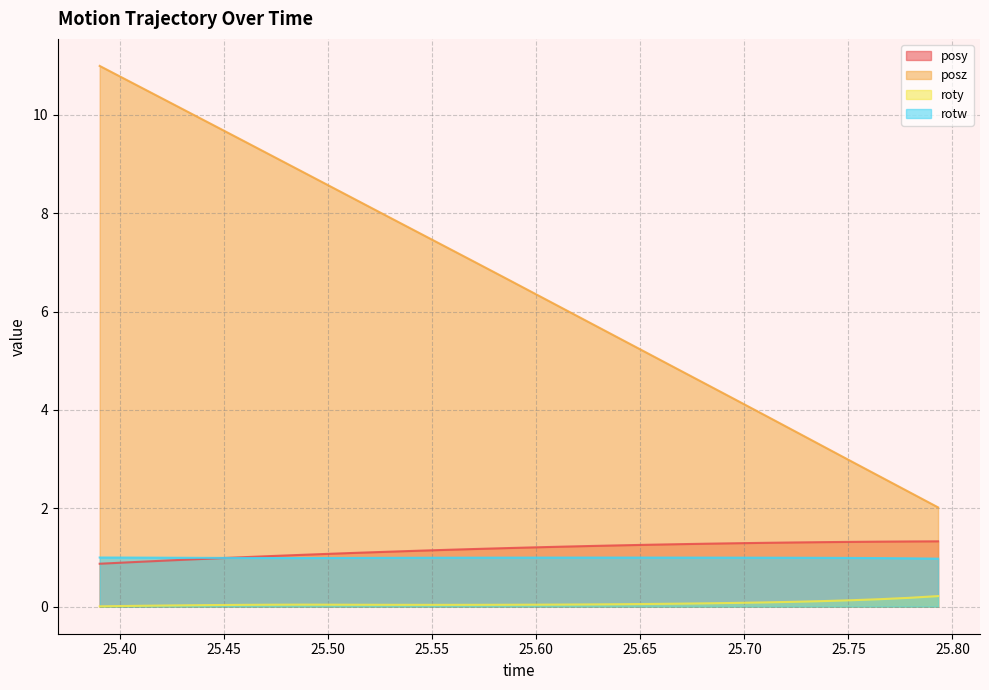

True or false: posy and posz intersect in this chart.

False